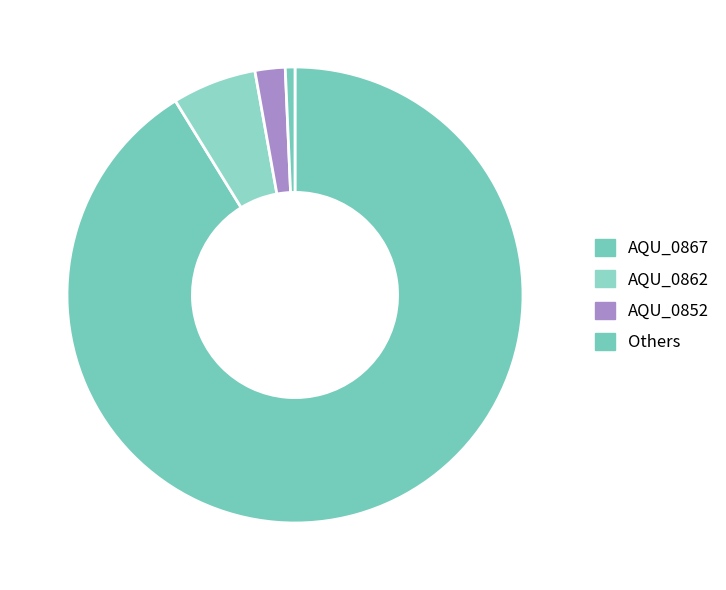

Count the number of slices in the pie.

4